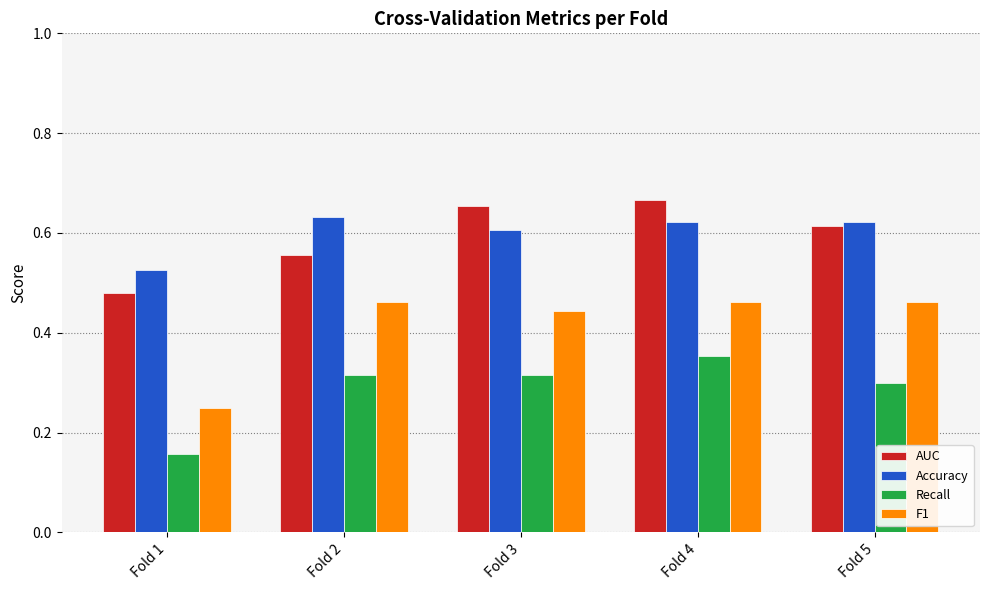

Which label corresponds to the smallest value in the chart?

Fold 1